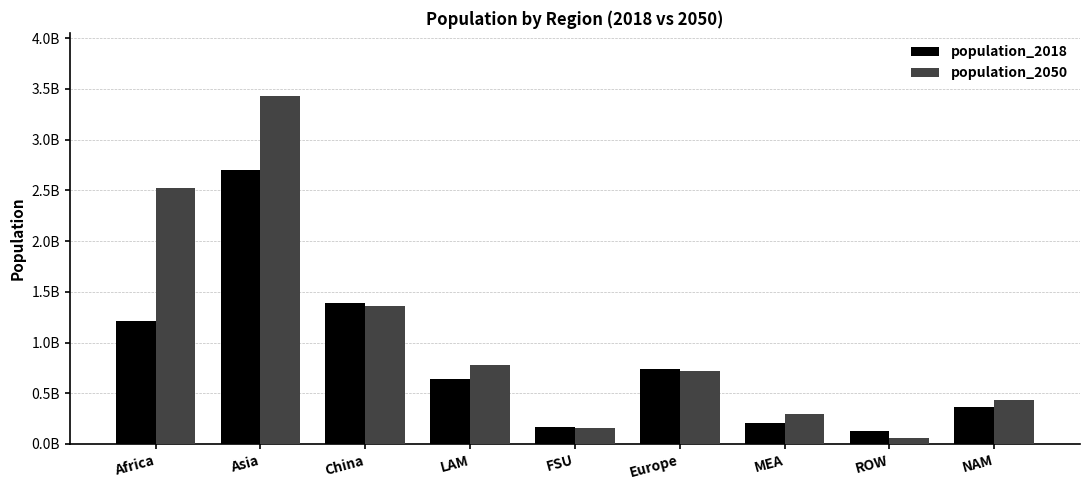

What is the label of the 2nd bar from the right?

ROW